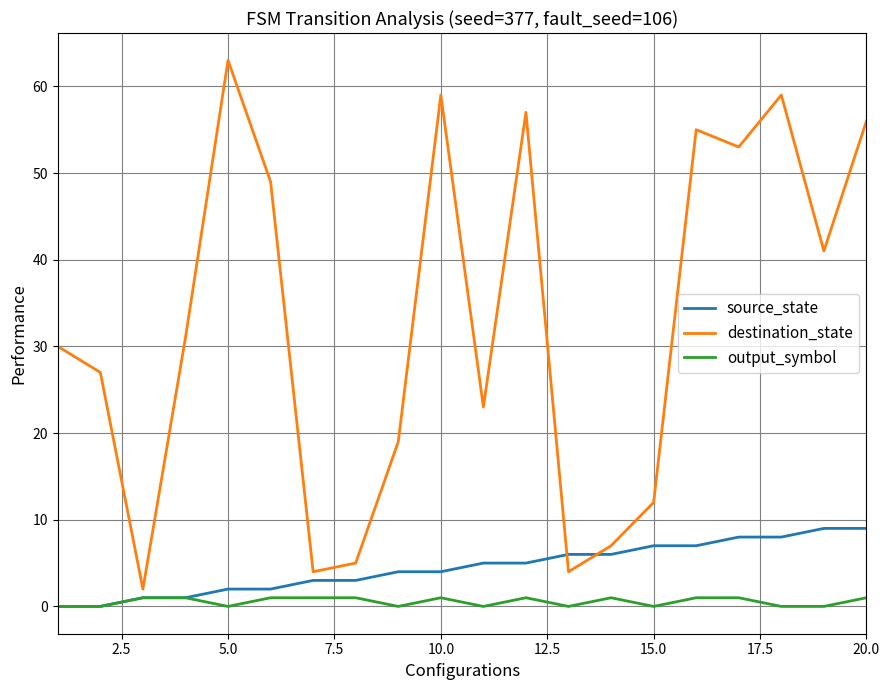

Reading left to right, transcribe all the data shown in this chart.

source_state: 0	0	1	1	2	2	3	3	4	4	5	5	6	6	7	7	8	8	9	9
destination_state: 30	27	2	31	63	49	4	5	19	59	23	57	4	7	12	55	53	59	41	56
output_symbol: 0	0	1	1	0	1	1	1	0	1	0	1	0	1	0	1	1	0	0	1